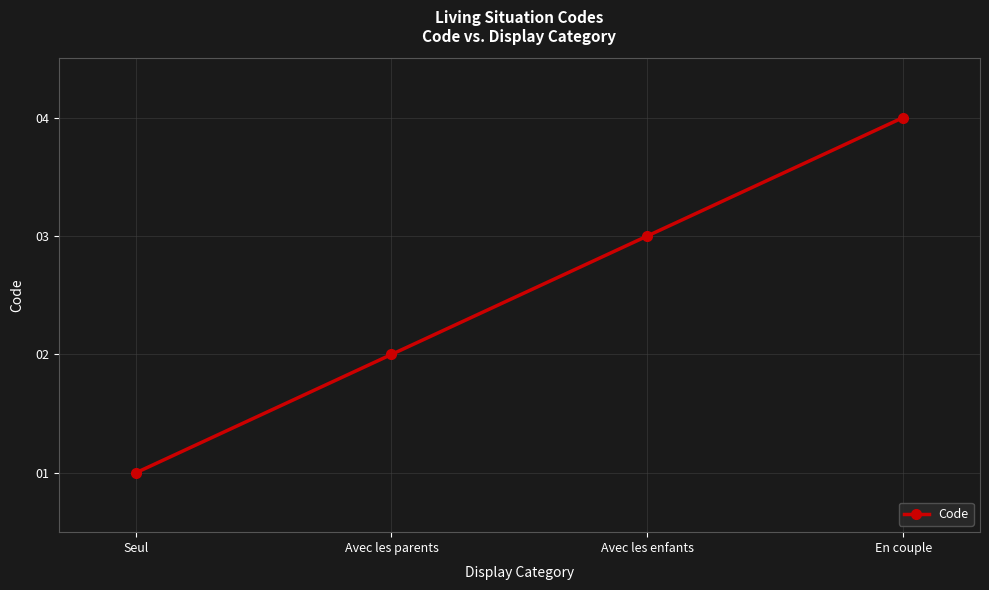

Which has a higher value, En couple or Seul?

En couple